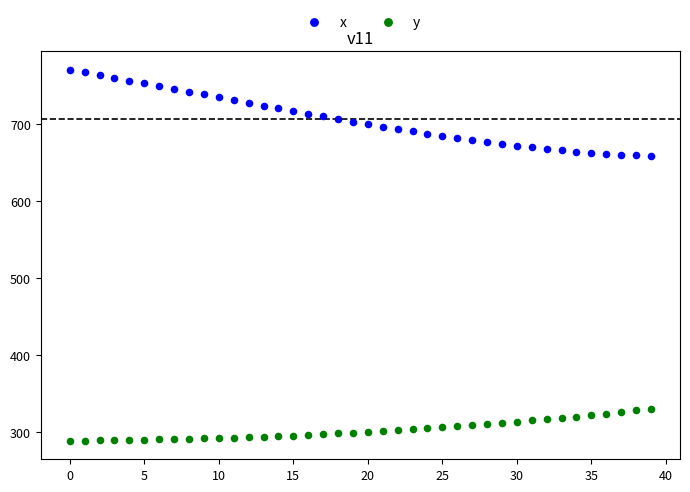

Which series has the widest spread of Y values?

x